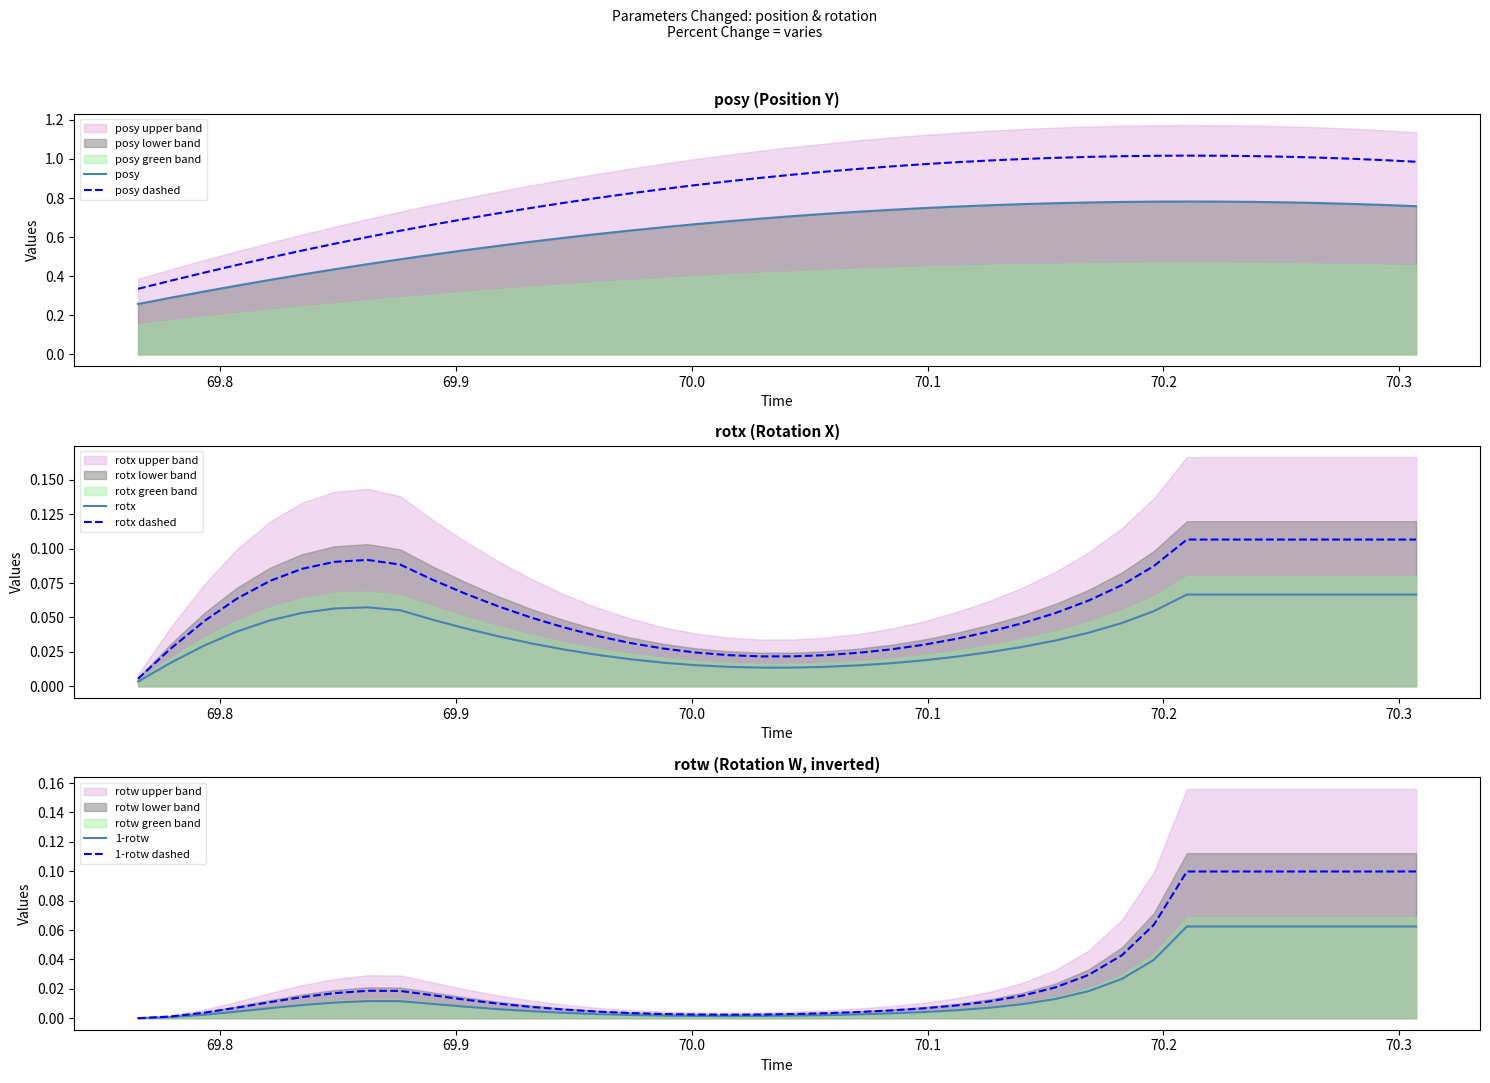

True or false: 1-rotw and posy dashed cross at least once.

False